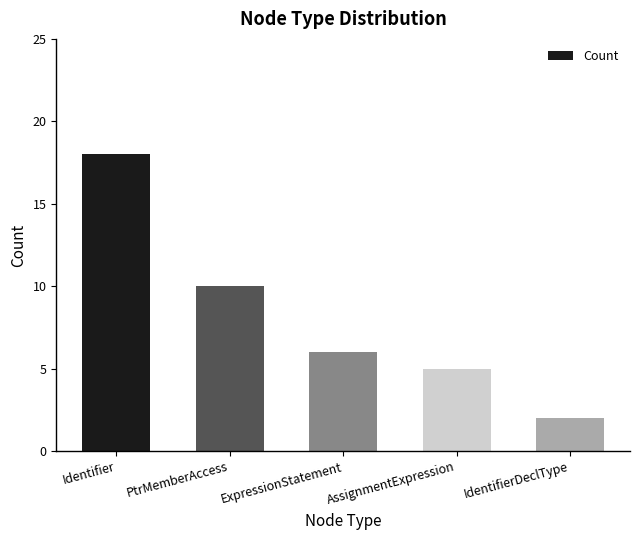

Reading left to right, what are all the values shown in this chart?

18	10	6	5	2